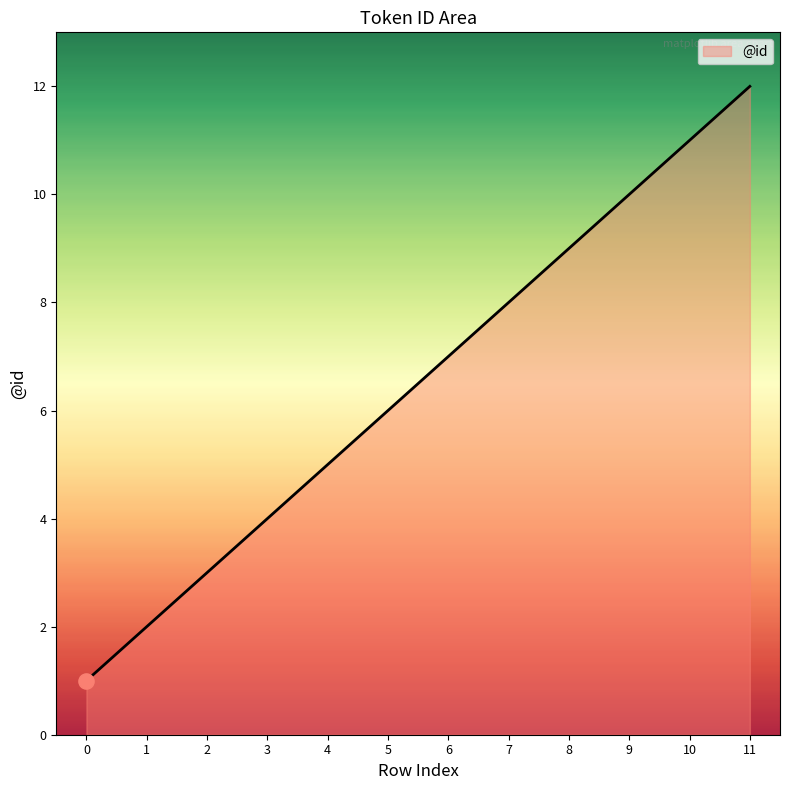

Approximately how many times larger is the value at 10 compared to 6?

1.6